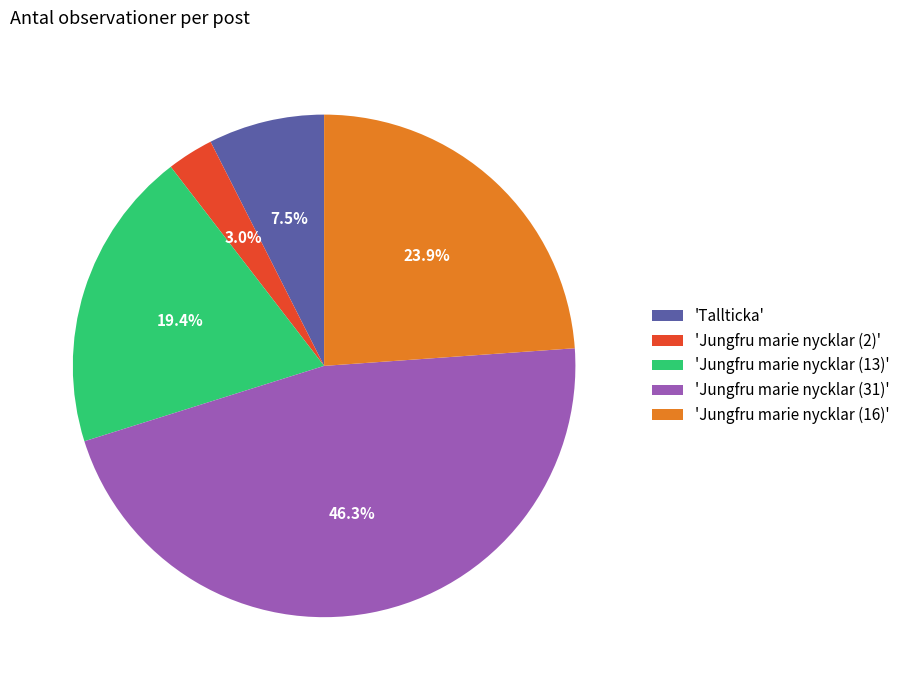

Is there a majority slice in this chart?

No